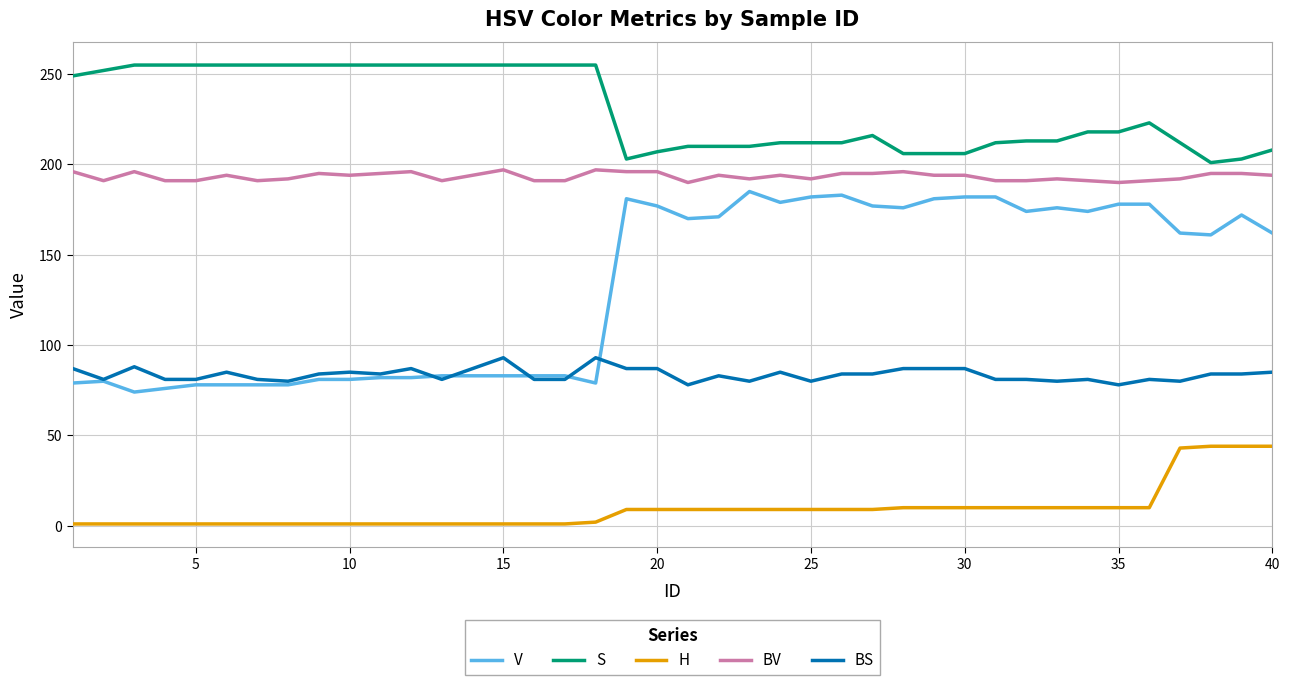

How many values in the BS series are below 84?

19